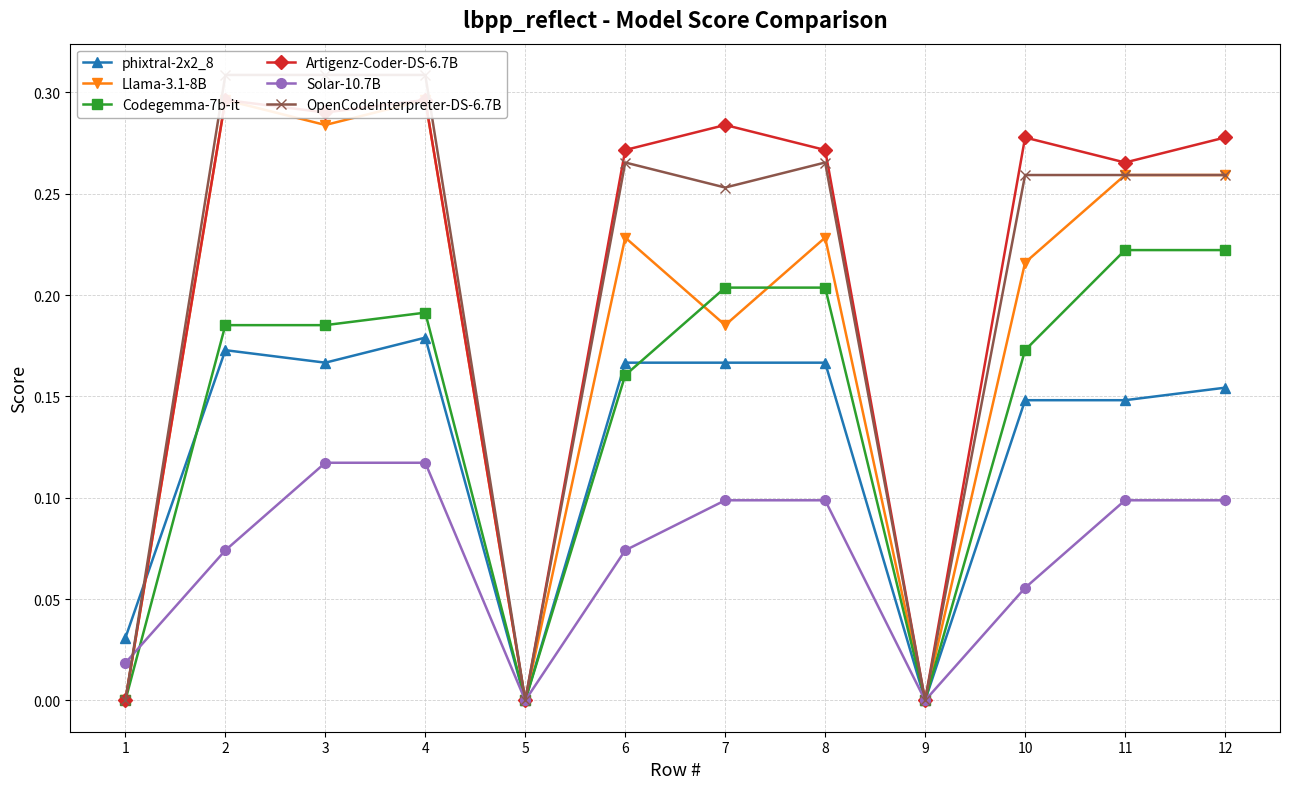

How many lines are shown in the chart?

6